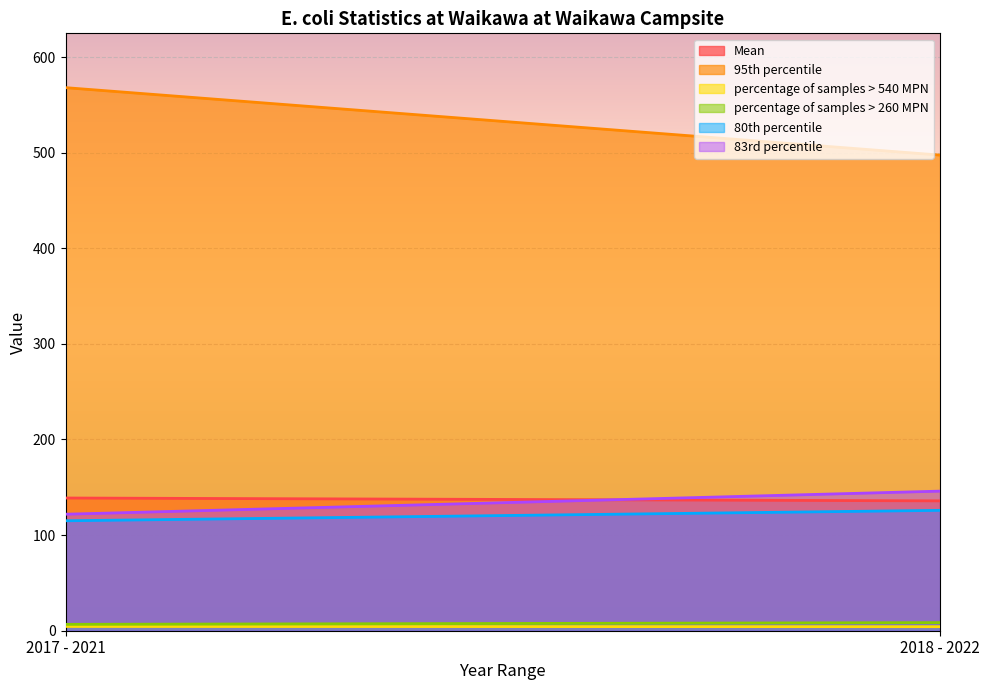

What is the sum of the percentage of samples > 260 MPN values at 2017 - 2021 and 2018 - 2022?

15.1